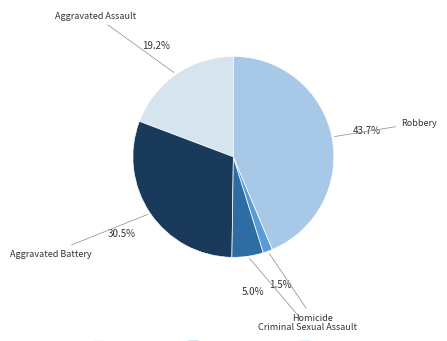

Does any single category account for the majority?

No